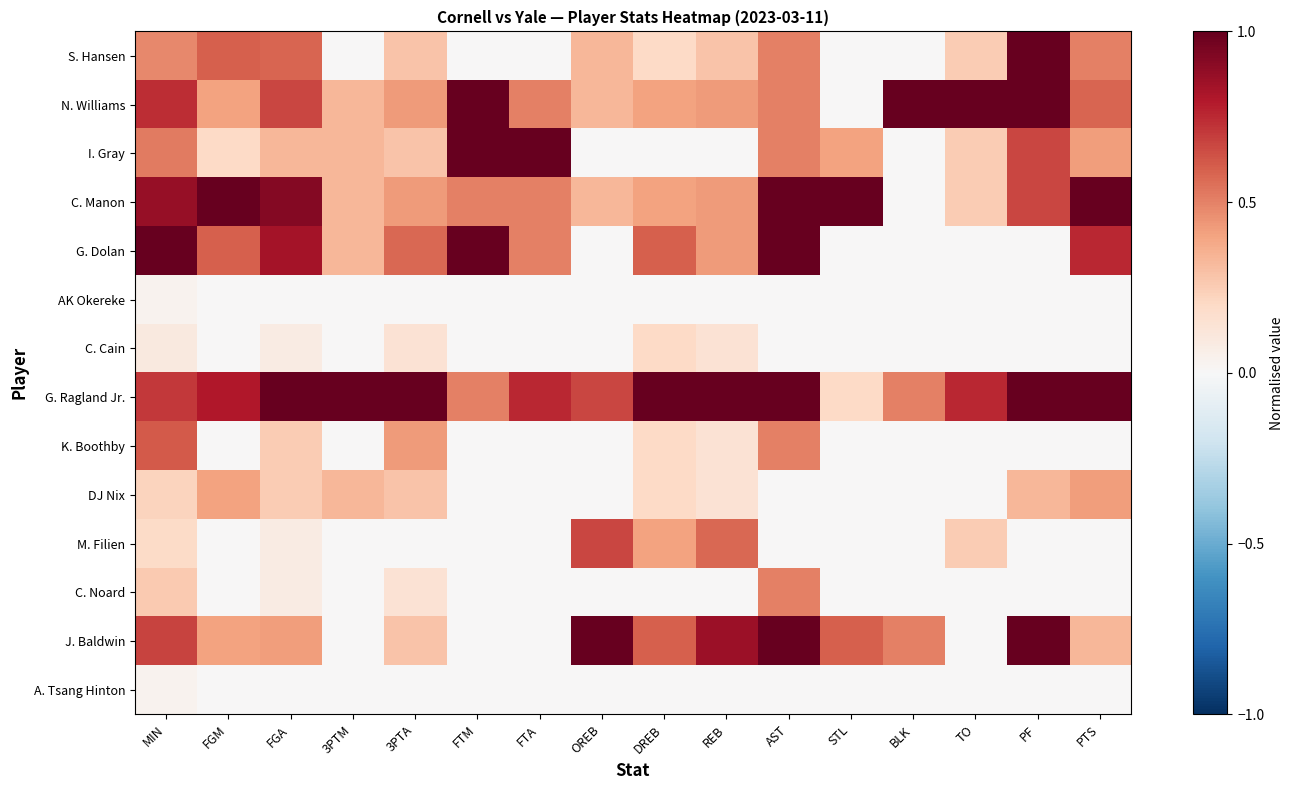

Reading right to left, list all the values displayed in this chart.

S. Hansen: PTS=0.5	PF=1.0	TO=0.2	BLK=0.0	STL=0.0	AST=0.5	REB=0.3	DREB=0.2	OREB=0.3	FTA=0.0	FTM=0.0	3PTA=0.3	3PTM=0.0	FGA=0.6	FGM=0.6	MIN=0.5
N. Williams: PTS=0.6	PF=1.0	TO=1.0	BLK=1.0	STL=0.0	AST=0.5	REB=0.4	DREB=0.4	OREB=0.3	FTA=0.5	FTM=1.0	3PTA=0.4	3PTM=0.3	FGA=0.7	FGM=0.4	MIN=0.7
I. Gray: PTS=0.4	PF=0.7	TO=0.2	BLK=0.0	STL=0.4	AST=0.5	REB=0.0	DREB=0.0	OREB=0.0	FTA=1.0	FTM=1.0	3PTA=0.3	3PTM=0.3	FGA=0.3	FGM=0.2	MIN=0.5
C. Manon: PTS=1.0	PF=0.7	TO=0.2	BLK=0.0	STL=1.0	AST=1.0	REB=0.4	DREB=0.4	OREB=0.3	FTA=0.5	FTM=0.5	3PTA=0.4	3PTM=0.3	FGA=0.9	FGM=1.0	MIN=0.9
G. Dolan: PTS=0.8	PF=0.0	TO=0.0	BLK=0.0	STL=0.0	AST=1.0	REB=0.4	DREB=0.6	OREB=0.0	FTA=0.5	FTM=1.0	3PTA=0.6	3PTM=0.3	FGA=0.8	FGM=0.6	MIN=1.0
AK Okereke: PTS=0.0	PF=0.0	TO=0.0	BLK=0.0	STL=0.0	AST=0.0	REB=0.0	DREB=0.0	OREB=0.0	FTA=0.0	FTM=0.0	3PTA=0.0	3PTM=0.0	FGA=0.0	FGM=0.0	MIN=0.0
C. Cain: PTS=0.0	PF=0.0	TO=0.0	BLK=0.0	STL=0.0	AST=0.0	REB=0.1	DREB=0.2	OREB=0.0	FTA=0.0	FTM=0.0	3PTA=0.1	3PTM=0.0	FGA=0.1	FGM=0.0	MIN=0.1
G. Ragland Jr.: PTS=1.0	PF=1.0	TO=0.8	BLK=0.5	STL=0.2	AST=1.0	REB=1.0	DREB=1.0	OREB=0.7	FTA=0.8	FTM=0.5	3PTA=1.0	3PTM=1.0	FGA=1.0	FGM=0.8	MIN=0.7
K. Boothby: PTS=0.0	PF=0.0	TO=0.0	BLK=0.0	STL=0.0	AST=0.5	REB=0.1	DREB=0.2	OREB=0.0	FTA=0.0	FTM=0.0	3PTA=0.4	3PTM=0.0	FGA=0.2	FGM=0.0	MIN=0.6
DJ Nix: PTS=0.4	PF=0.3	TO=0.0	BLK=0.0	STL=0.0	AST=0.0	REB=0.1	DREB=0.2	OREB=0.0	FTA=0.0	FTM=0.0	3PTA=0.3	3PTM=0.3	FGA=0.2	FGM=0.4	MIN=0.2
M. Filien: PTS=0.0	PF=0.0	TO=0.2	BLK=0.0	STL=0.0	AST=0.0	REB=0.6	DREB=0.4	OREB=0.7	FTA=0.0	FTM=0.0	3PTA=0.0	3PTM=0.0	FGA=0.1	FGM=0.0	MIN=0.2
C. Noard: PTS=0.0	PF=0.0	TO=0.0	BLK=0.0	STL=0.0	AST=0.5	REB=0.0	DREB=0.0	OREB=0.0	FTA=0.0	FTM=0.0	3PTA=0.1	3PTM=0.0	FGA=0.1	FGM=0.0	MIN=0.3
J. Baldwin: PTS=0.3	PF=1.0	TO=0.0	BLK=0.5	STL=0.6	AST=1.0	REB=0.9	DREB=0.6	OREB=1.0	FTA=0.0	FTM=0.0	3PTA=0.3	3PTM=0.0	FGA=0.4	FGM=0.4	MIN=0.7
A. Tsang Hinton: PTS=0.0	PF=0.0	TO=0.0	BLK=0.0	STL=0.0	AST=0.0	REB=0.0	DREB=0.0	OREB=0.0	FTA=0.0	FTM=0.0	3PTA=0.0	3PTM=0.0	FGA=0.0	FGM=0.0	MIN=0.0